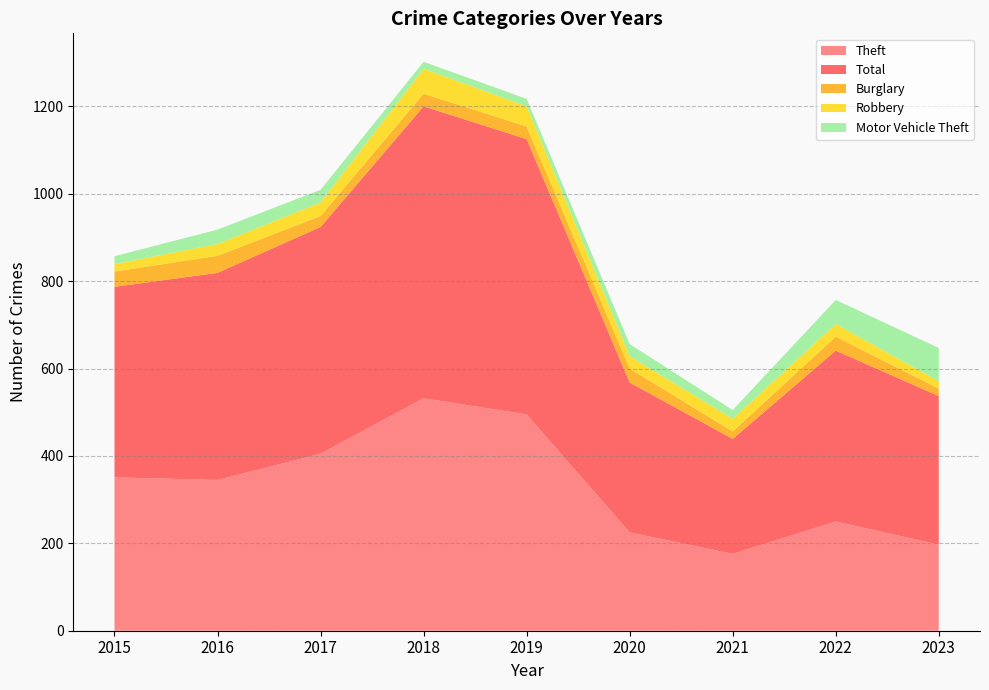

Reading left to right, extract all data points from this chart.

Theft: 351	345	405	532	495	225	176	250	197
Total: 436	474	519	668	630	343	263	391	340
Burglary: 35	39	25	29	29	32	17	32	17
Robbery: 17	27	31	57	46	28	29	29	17
Motor Vehicle Theft: 18	33	29	16	17	28	20	55	76